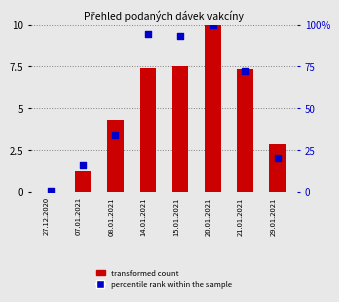

What is the total value across all series at 07.01.2021?

17.5